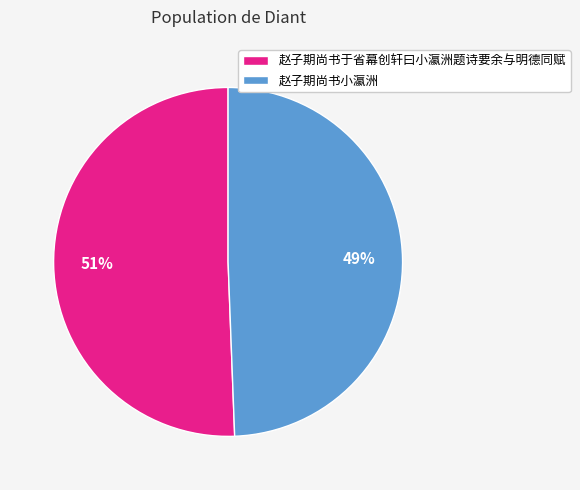

Count the number of slices in the pie.

2